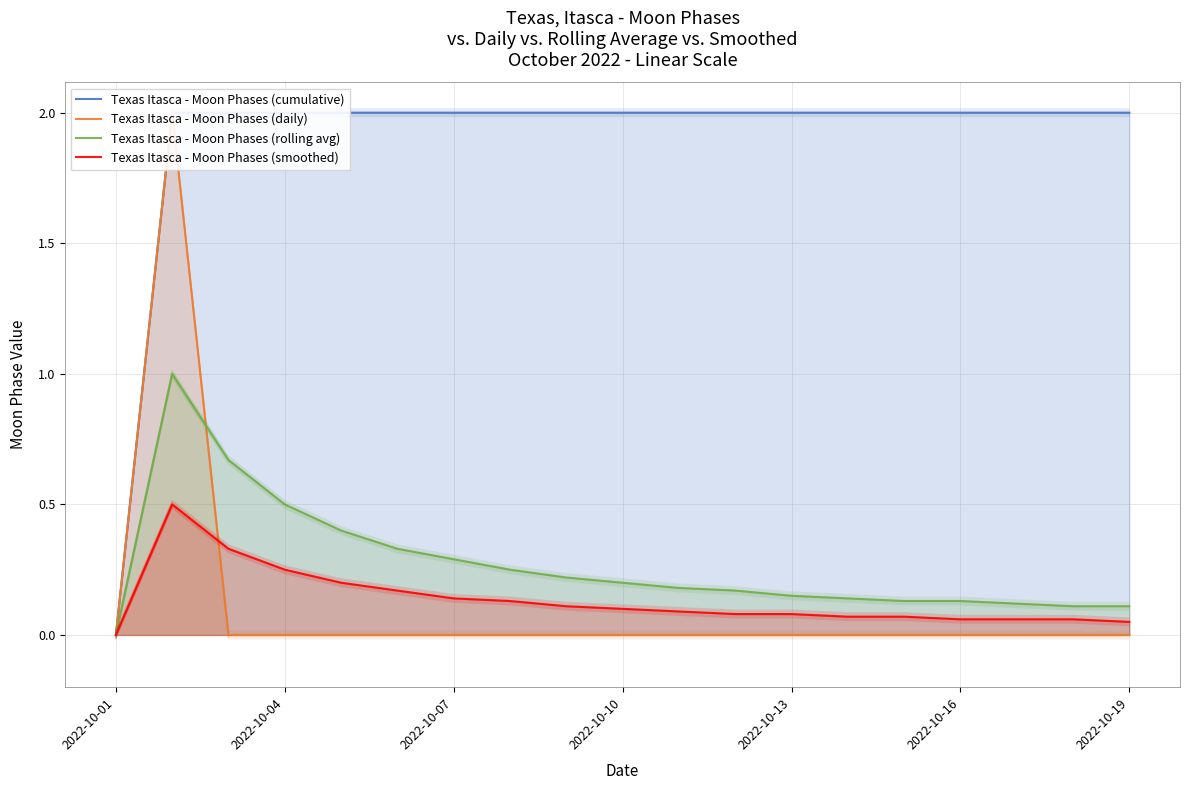

Reading right to left, extract all data points from this chart.

Texas Itasca - Moon Phases (cumulative): 2.0	2.0	2.0	2.0	2.0	2.0	2.0	2.0	2.0	2.0	2.0	2.0	2.0	2.0	2.0	2.0	2.0	2.0	0.0
Texas Itasca - Moon Phases (daily): 0.0	0.0	0.0	0.0	0.0	0.0	0.0	0.0	0.0	0.0	0.0	0.0	0.0	0.0	0.0	0.0	0.0	2.0	0.0
Texas Itasca - Moon Phases (rolling avg): 0.1	0.1	0.1	0.1	0.1	0.1	0.1	0.2	0.2	0.2	0.2	0.2	0.3	0.3	0.4	0.5	0.7	1.0	0.0
Texas Itasca - Moon Phases (smoothed): 0.1	0.1	0.1	0.1	0.1	0.1	0.1	0.1	0.1	0.1	0.1	0.1	0.1	0.2	0.2	0.2	0.3	0.5	0.0